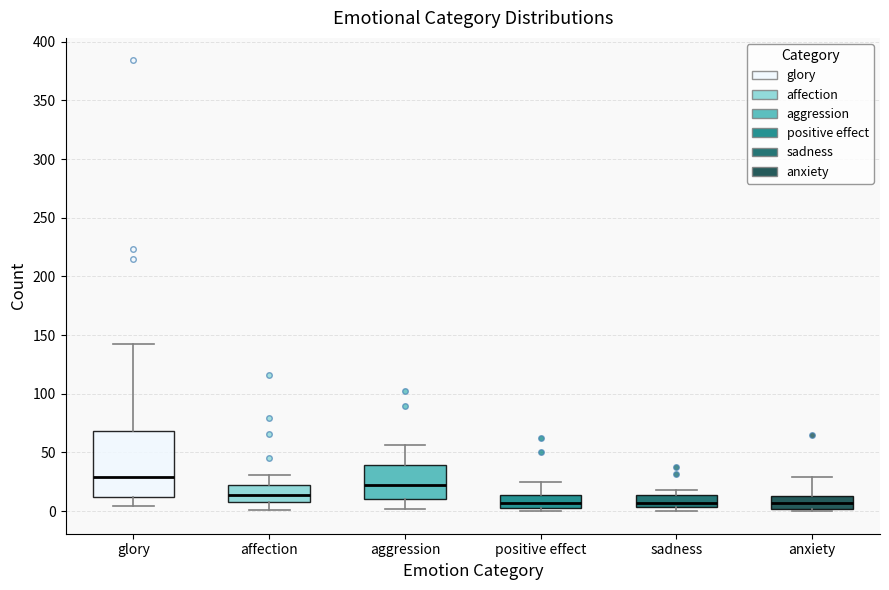

Reading left to right, transcribe this box plot: for each box, give where its median line is, the range the box spans, and where its two whiskers end, as read against the y-axis. The values are not printed on the chart, so give them approximately, as read against the axis.

glory: median 30, box 15 to 70, whiskers 5 to 140
affection: median 15, box 10 to 20, whiskers 0 to 30
aggression: median 20, box 10 to 40, whiskers 0 to 55
positive effect: median 5 (inside the box), box 5 to 15, whiskers 0 to 25
sadness: median 5 (just above the box's lower edge), box 5 to 15, whiskers 0 to 20
anxiety: median 5, box 0 to 15, whiskers 0 (just below the box's lower edge) to 30